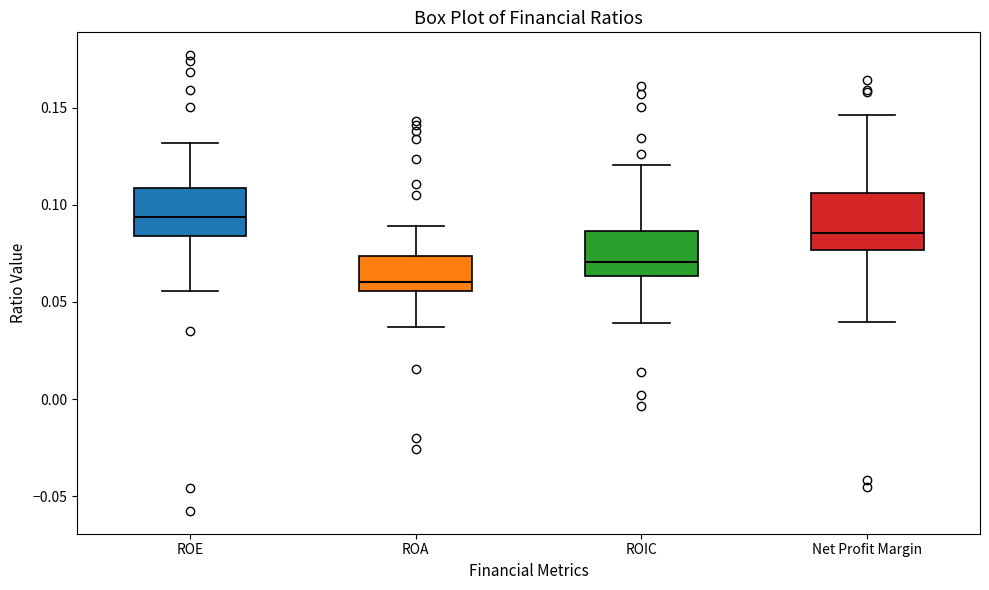

Which box's median line is the lowest?

ROA